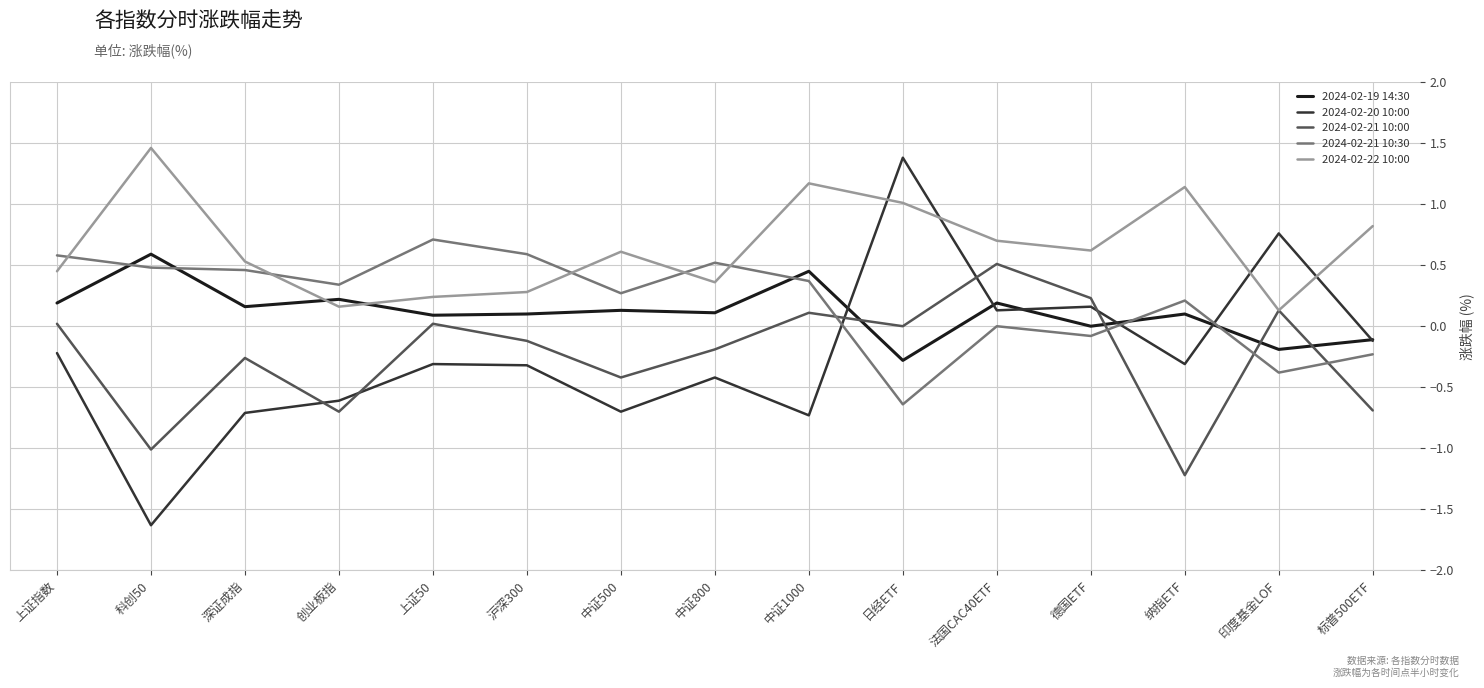

The 2024-02-21 10:30 series shows -0.6 at 日经ETF. True or false?

True